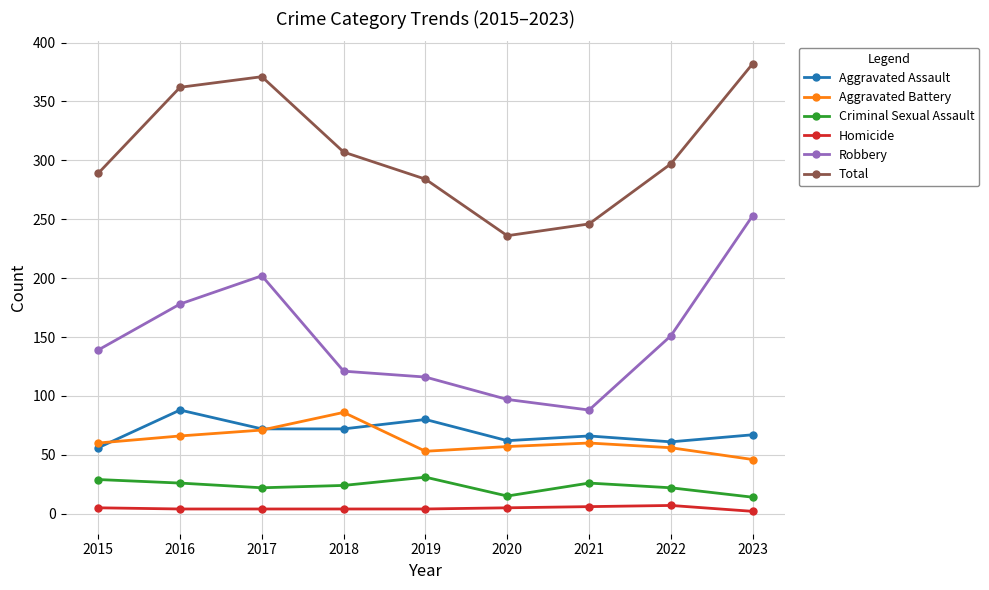

The value of Criminal Sexual Assault at 2017 is 22. True or false?

True